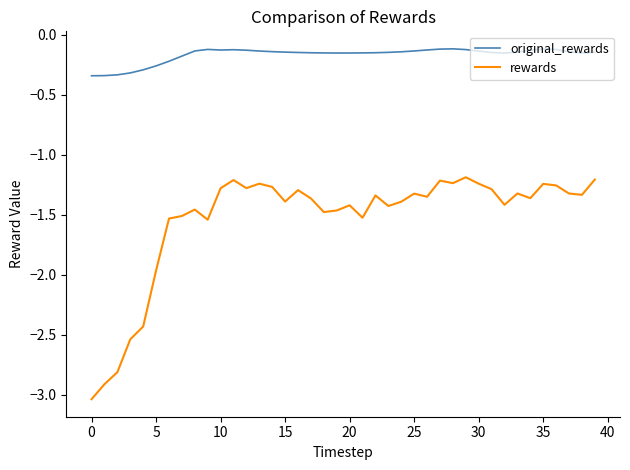

True or false: original_rewards and rewards intersect in this chart.

False